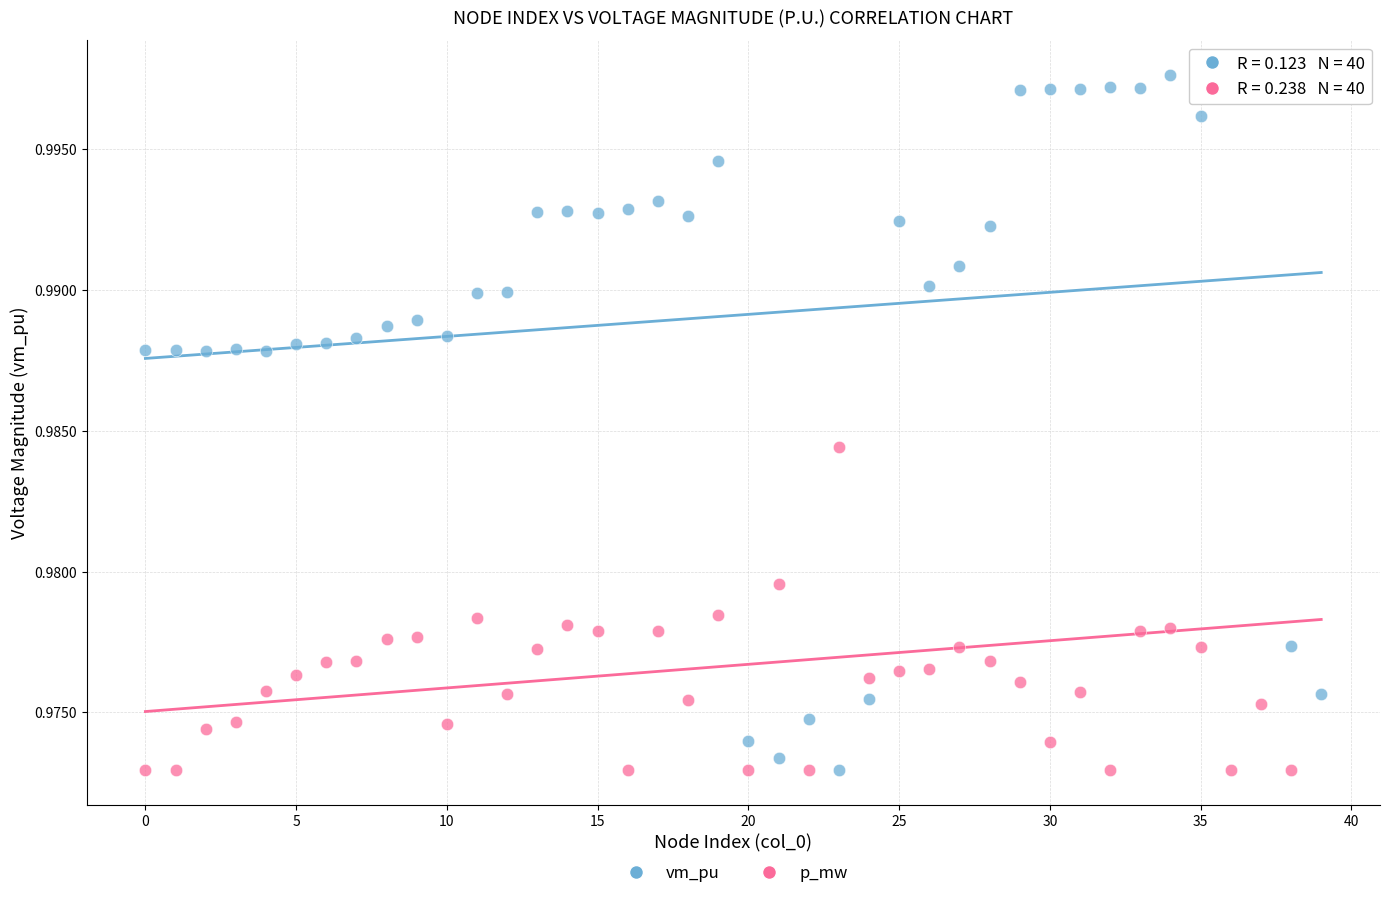

How many points are shown in the scatter plot?

80